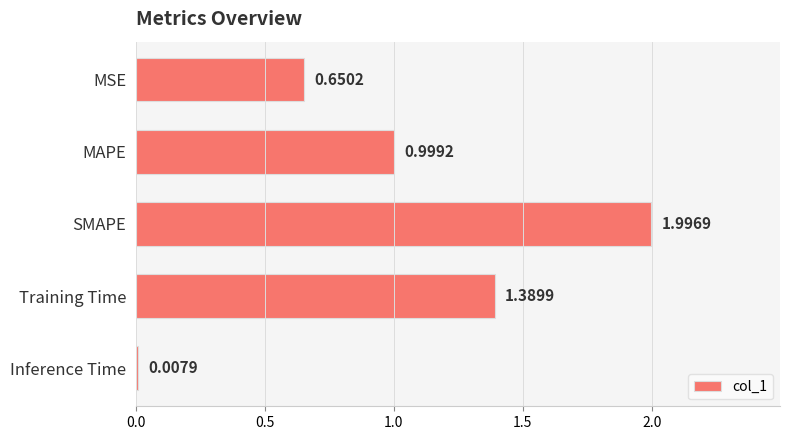

How many bars are there in total?

5